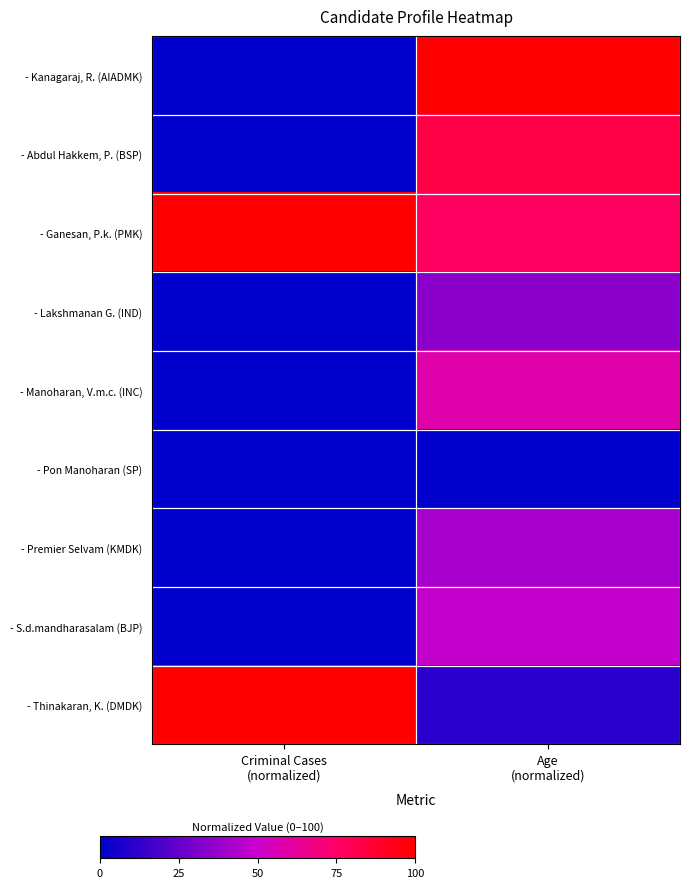

Rank the series by their maximum value, from highest to lowest.

- Kanagaraj, R. (AIADMK), - Ganesan, P.k. (PMK), - Thinakaran, K. (DMDK), - Abdul Hakkem, P. (BSP), - Manoharan, V.m.c. (INC), - S.d.mandharasalam (BJP), - Premier Selvam (KMDK), - Lakshmanan G. (IND), - Pon Manoharan (SP)